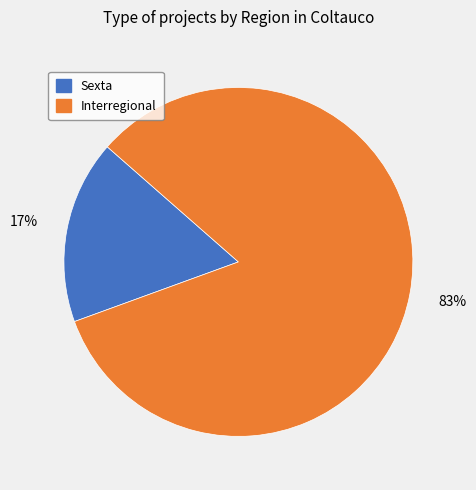

To the nearest percent, what is the difference between the largest and smallest slice percentages?

66%